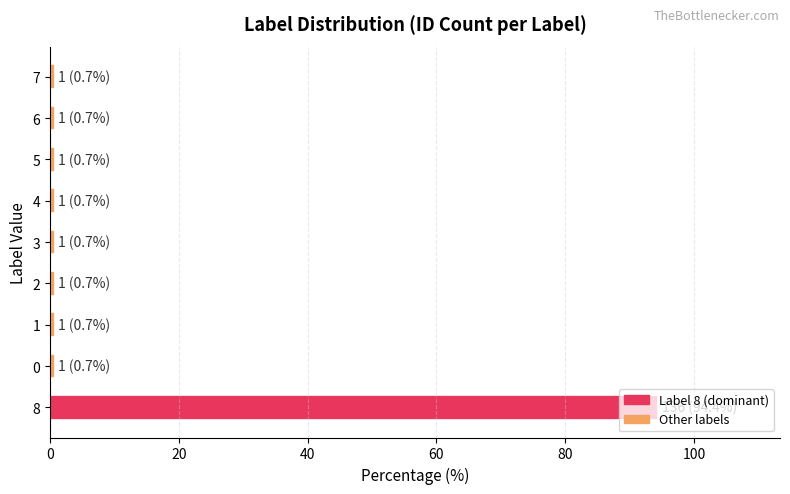

Is it true that the value at 8 is 94.4?

True